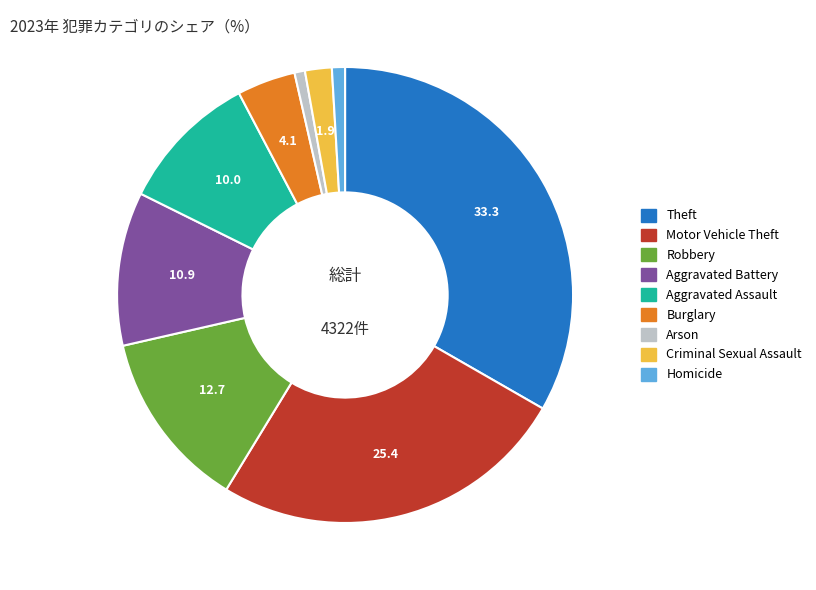

Count the number of slices in the pie.

9